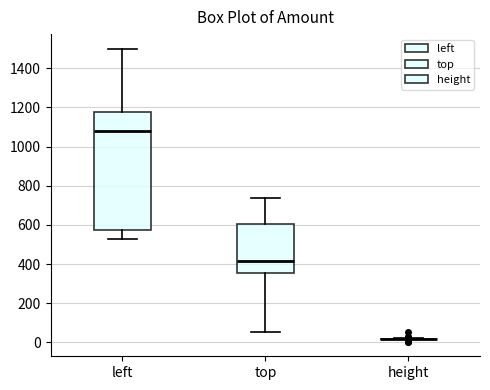

Reading left to right, transcribe this box plot: for each box, give where its median line is, the range the box spans, and where its two whiskers end, as read against the y-axis. The values are not printed on the chart, so give them approximately, as read against the axis.

left: median 1080, box 580 to 1180, whiskers 520 to 1500
top: median 420, box 360 to 600, whiskers 60 to 740
height: box collapsed to a line at 20, whiskers 20 to 20